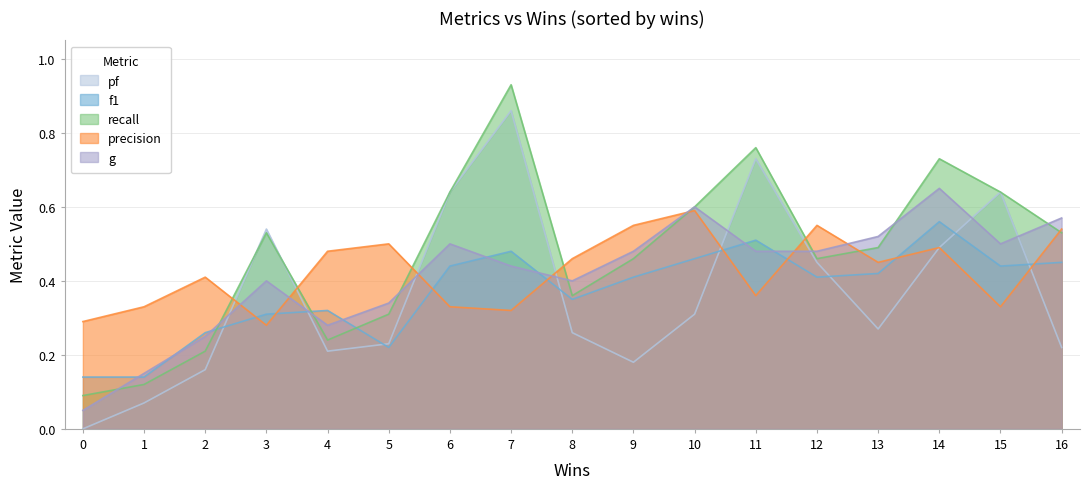

Which has a higher value, 2 or 7?

7